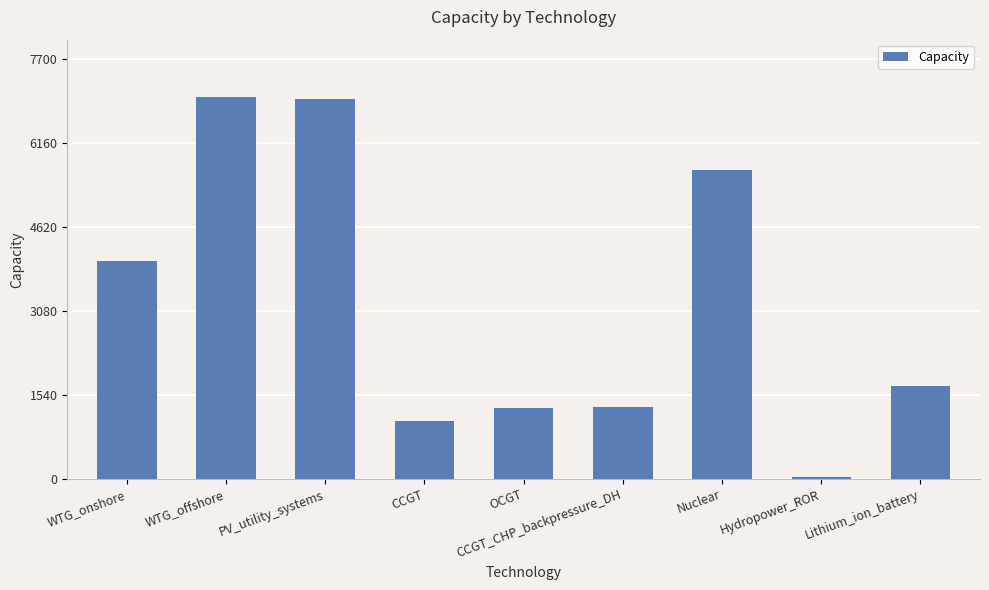

Approximately how many times larger is the value at Lithium_ion_battery compared to WTG_onshore?

0.4